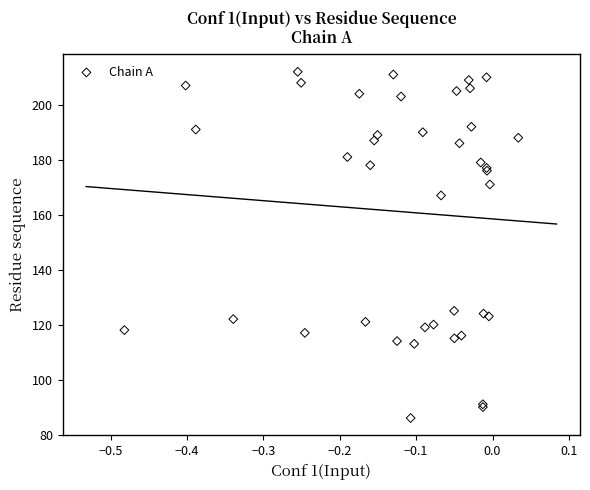

What Y value in the scatter plot is closest to 149?

167